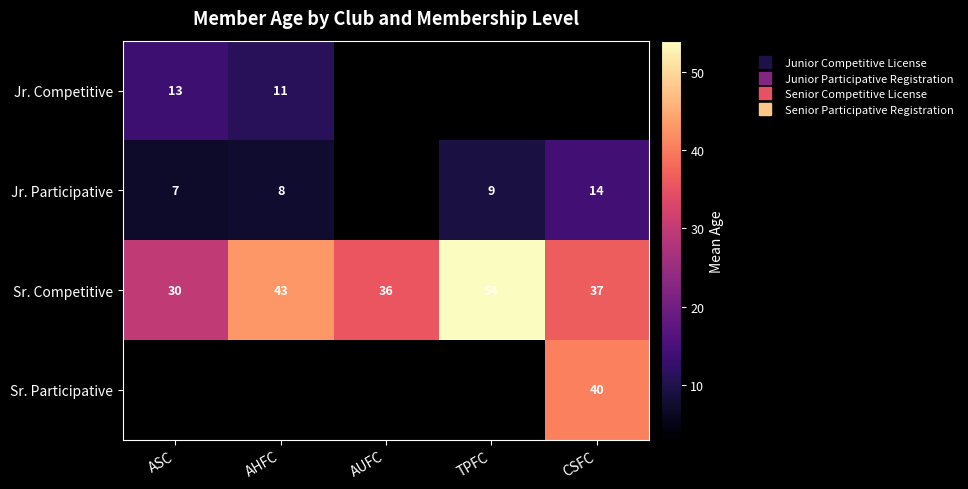

What is the sum of all Sr. Competitive values?

199.0